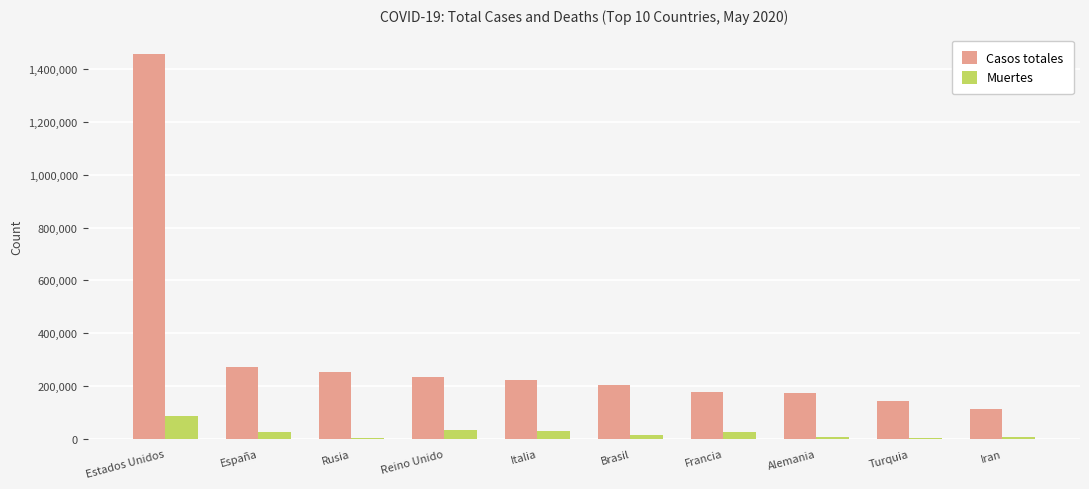

Which label corresponds to the largest value in the chart?

Estados Unidos